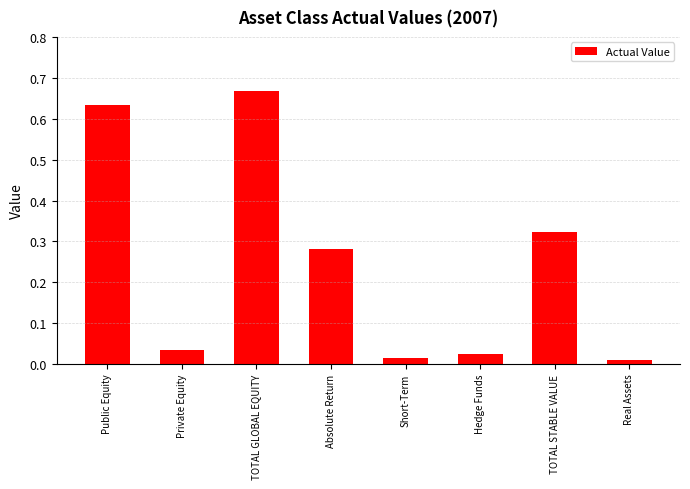

True or false: the data shows 0.4 at TOTAL GLOBAL EQUITY.

False